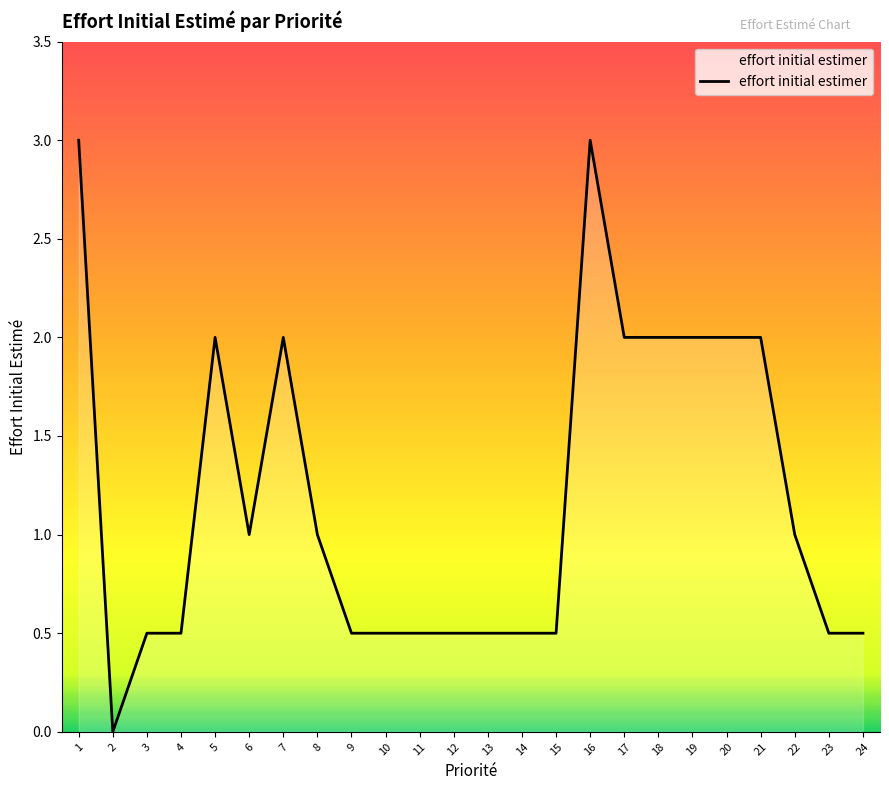

Between 13 and 21, which is larger?

21